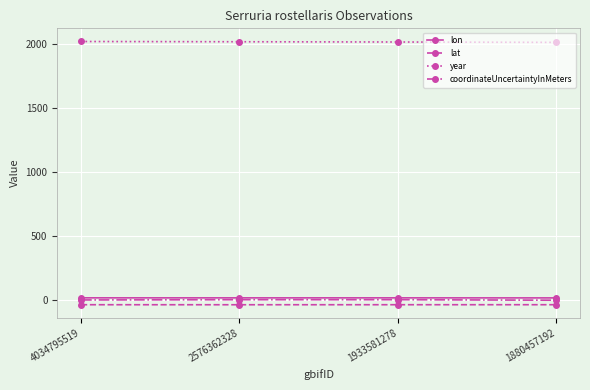

What is the difference between the lat values at 1880457192 and 4034795519?

0.1